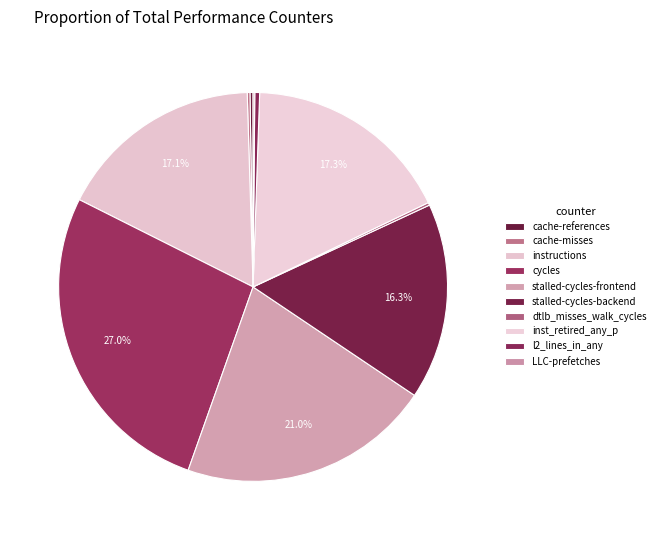

Approximately how many times larger is the value at l2_lines_in_any compared to dtlb_misses_walk_cycles?

1.8